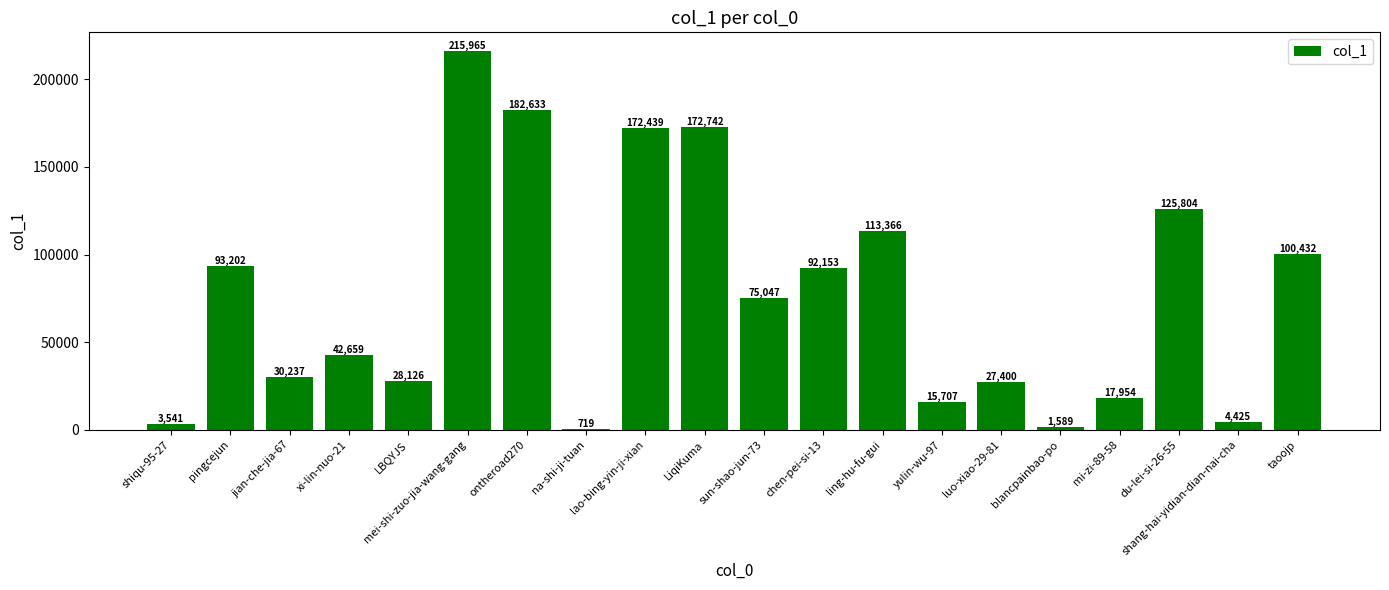

What is the difference between the maximum and second lowest values?

214376